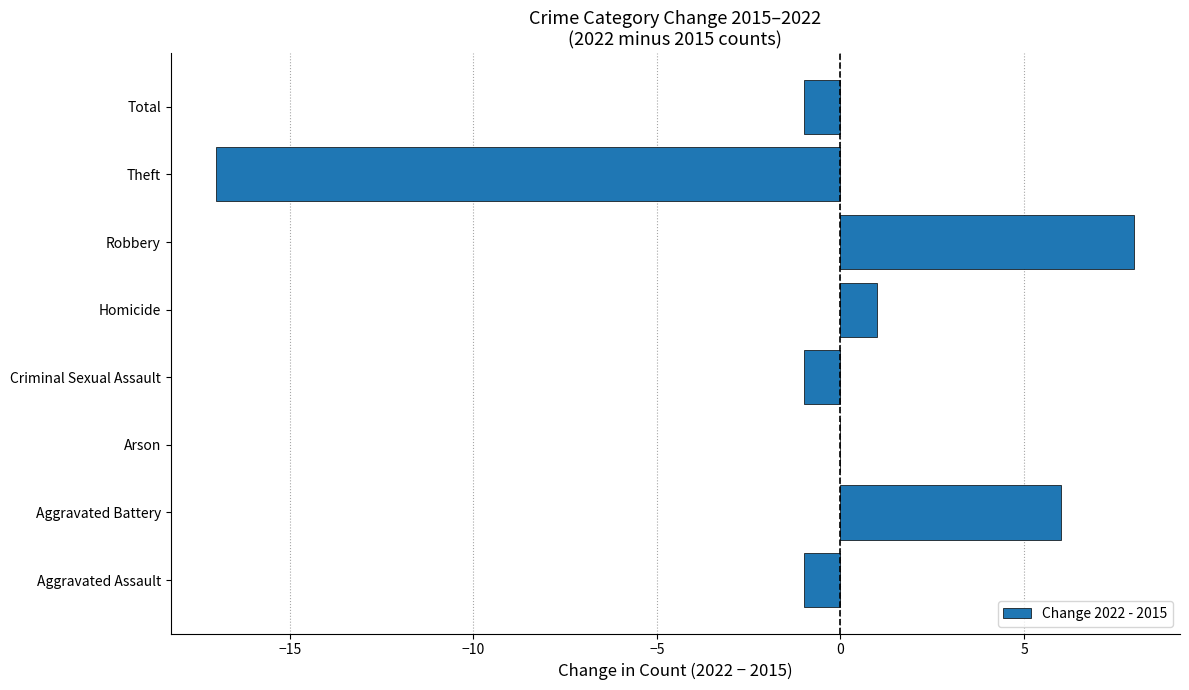

Reading top to bottom, extract all data points from this chart.

Total=-1	Theft=-17	Robbery=8	Homicide=1	Criminal Sexual Assault=-1	Arson=0	Aggravated Battery=6	Aggravated Assault=-1